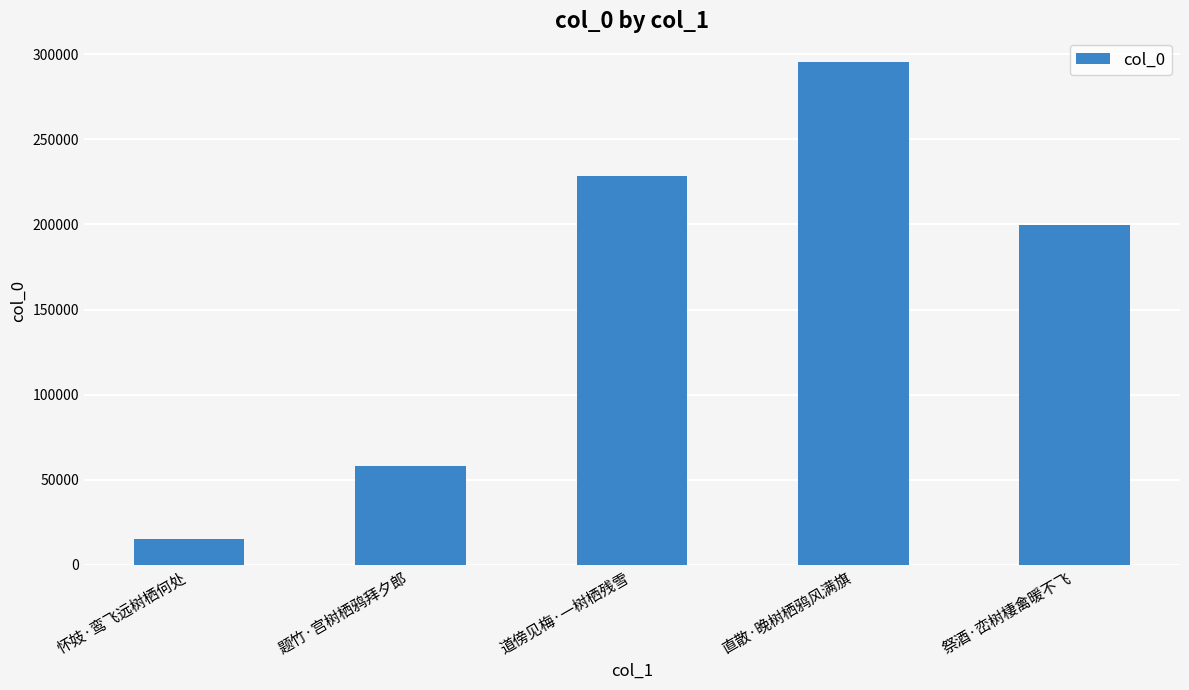

What is the difference between the second highest and minimum values?

213537